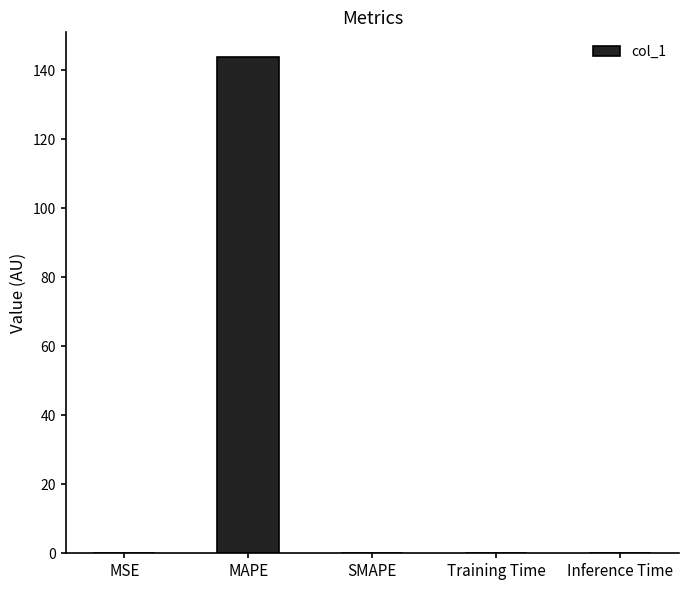

What is the sum of all values?

143.8